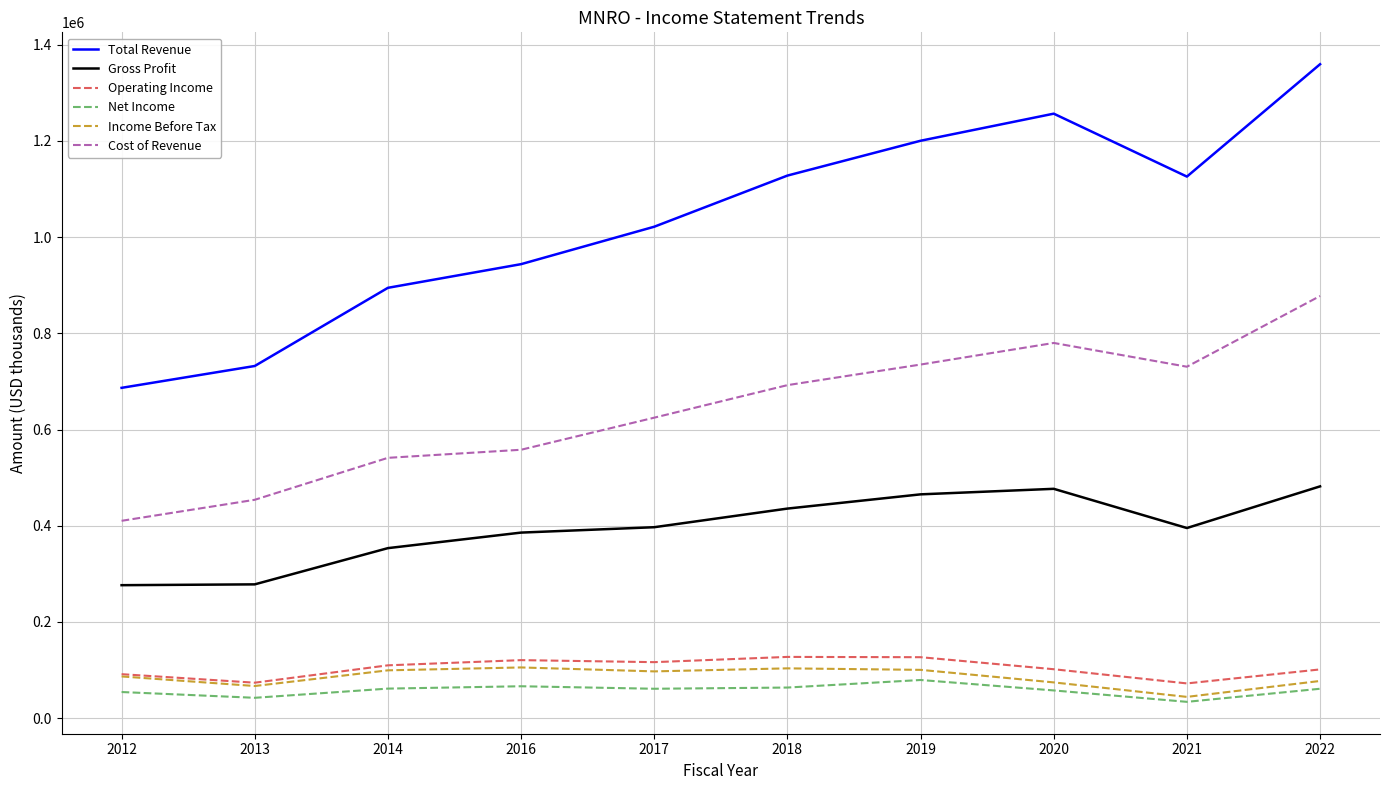

What is the highest value of the Net Income series?

79300